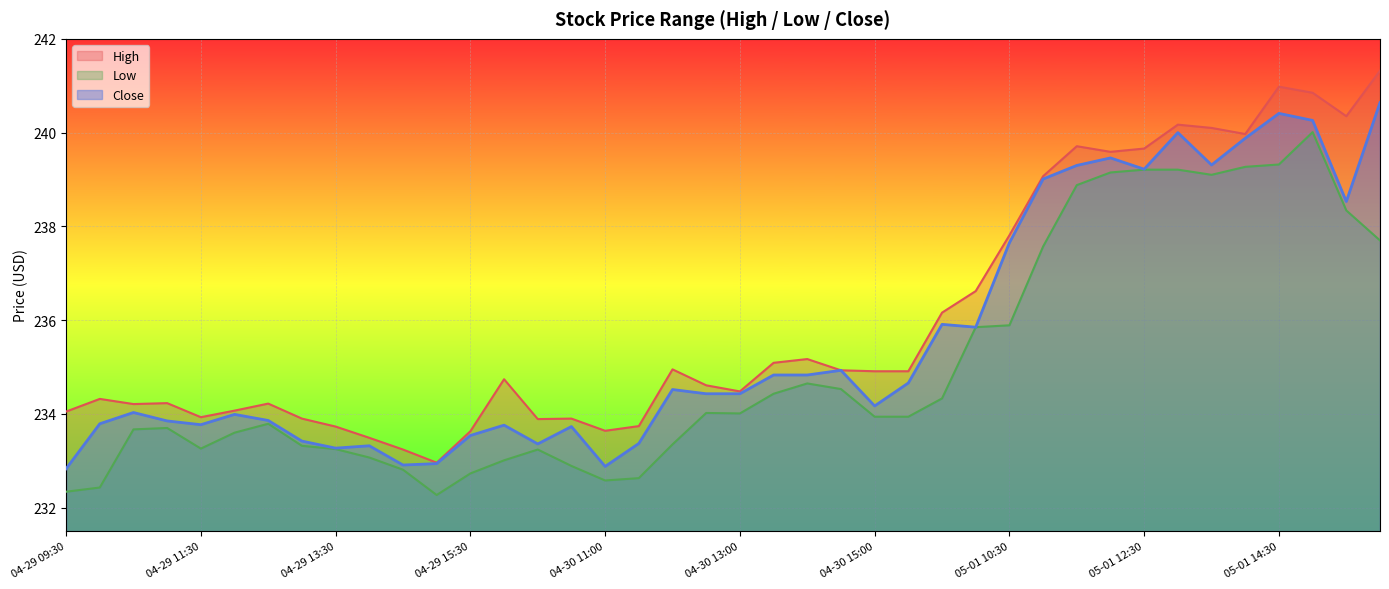

What is the spread (max minus min) of values at 04-30 14:00?

0.5